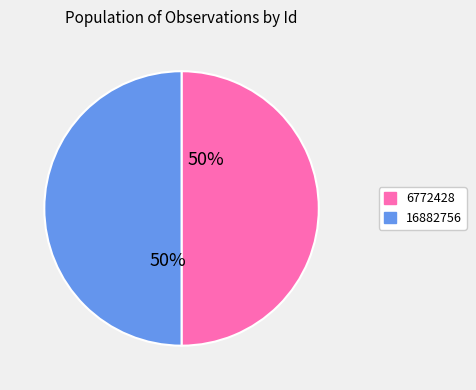

To the nearest percent, what is the combined percentage of 16882756 and 6772428?

100%